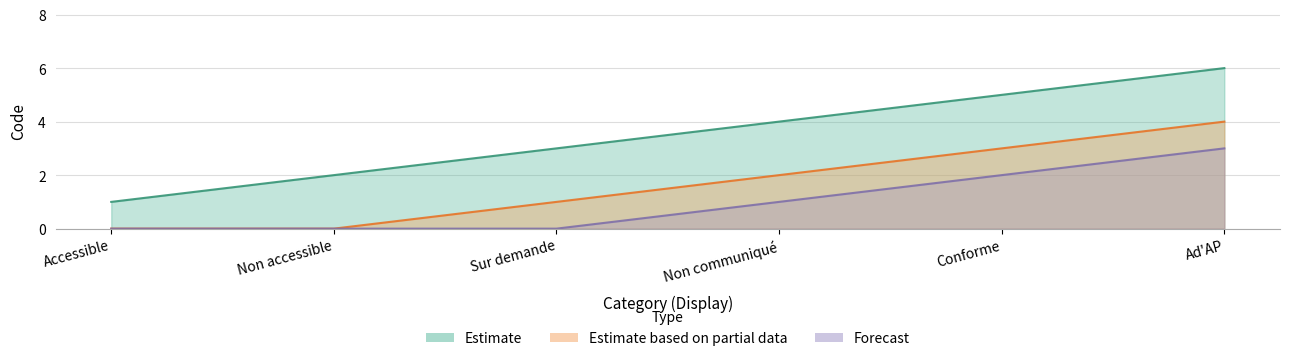

At which label does Estimate first exceed 4?

Conforme